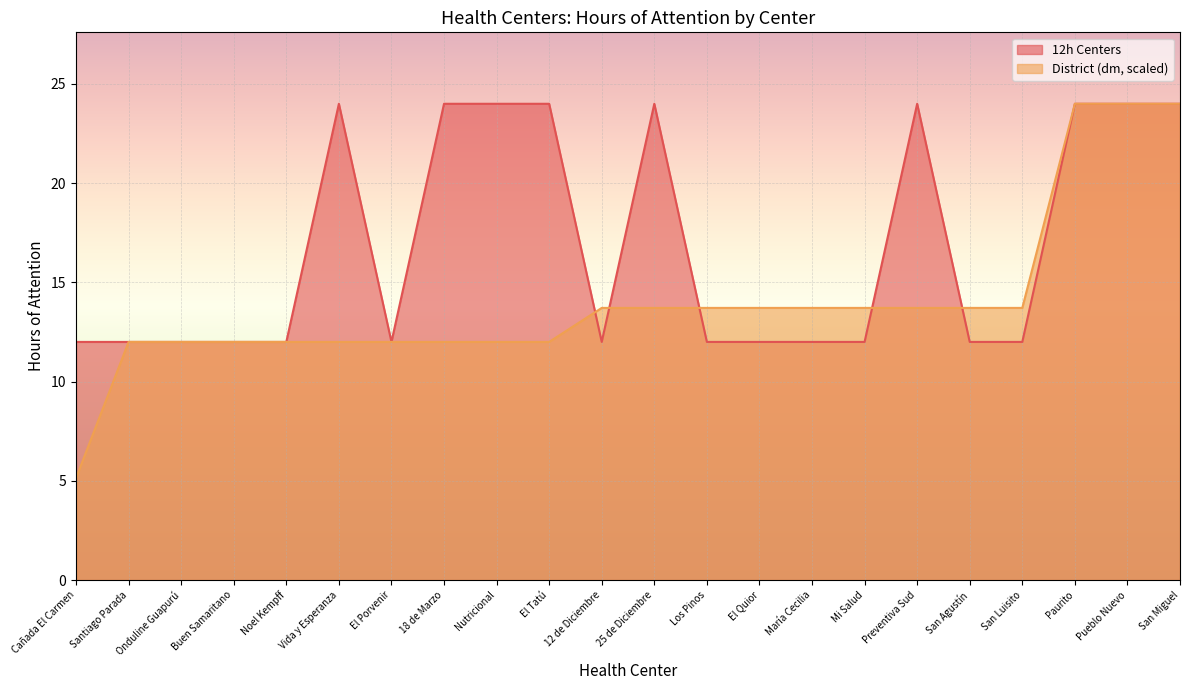

How many intersections are there between District (dm) and 12h Centers?

5